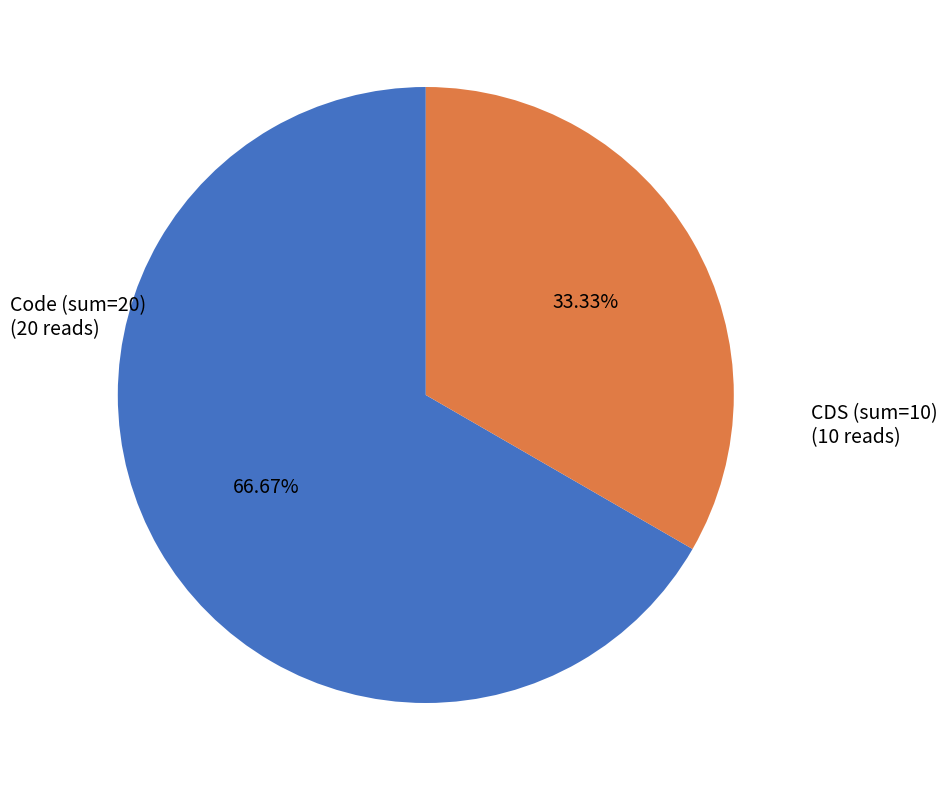

Between CDS (sum=10) and Code (sum=20), which is larger?

Code (sum=20)